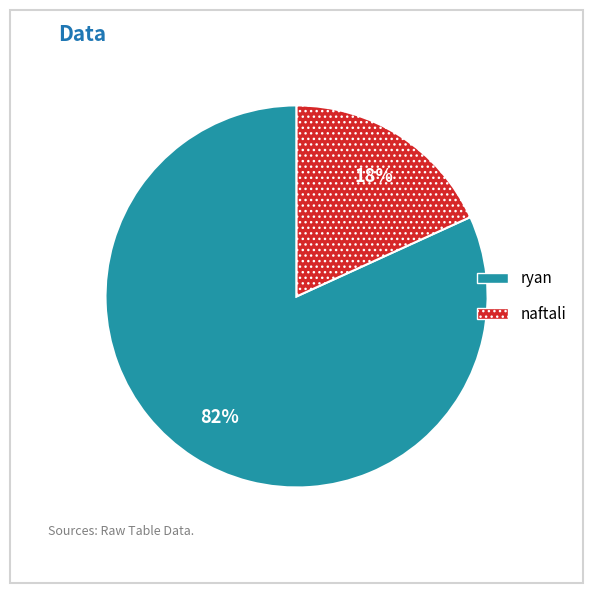

Is the sum of ryan and naftali greater than half?

Yes